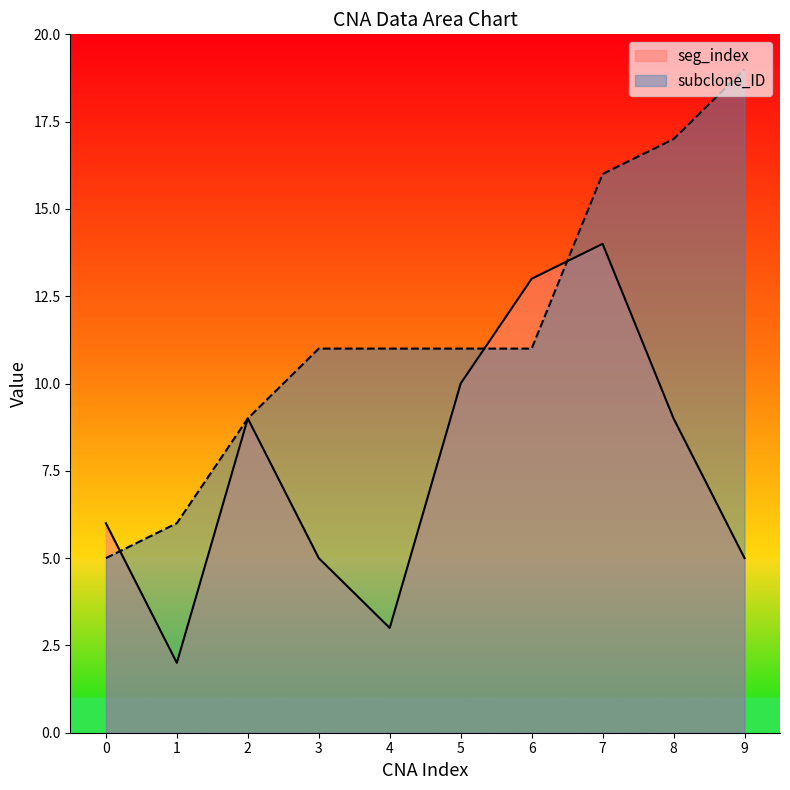

How many values in the subclone_ID series are below 11?

3